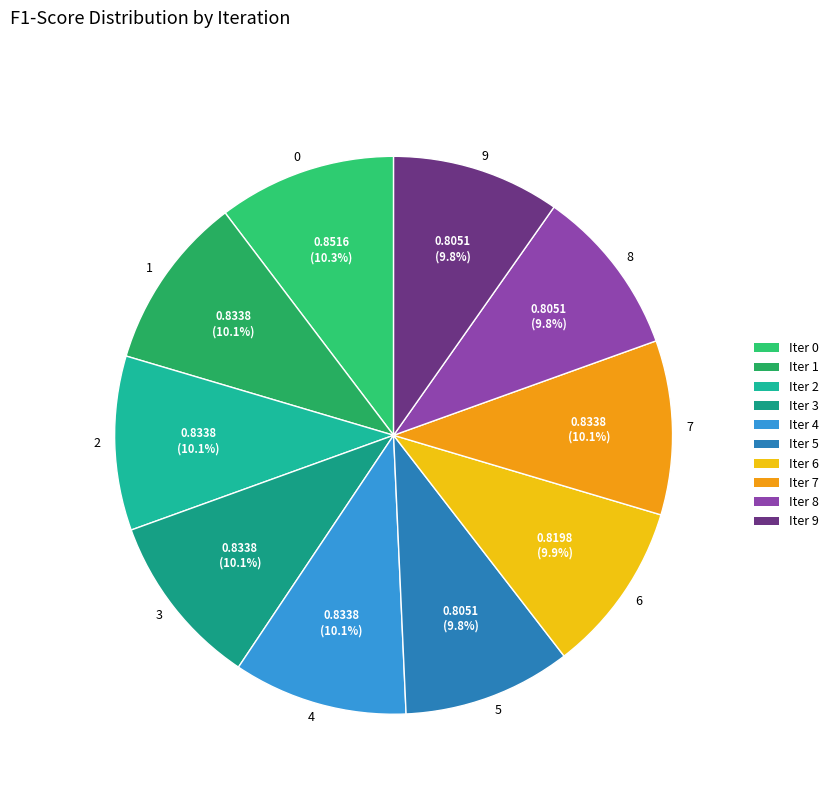

Combined, what portion of the pie is 2 and 0?

20.4%